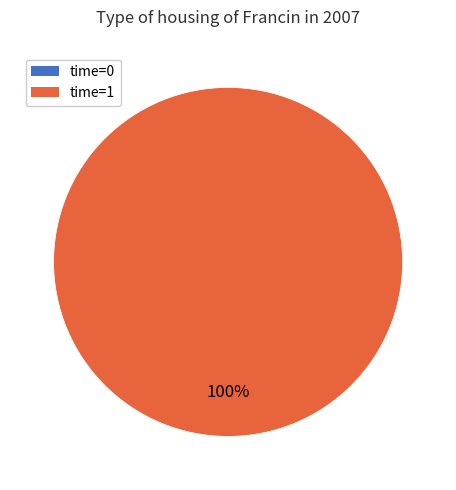

What portion of the pie excludes 0?

100.0%